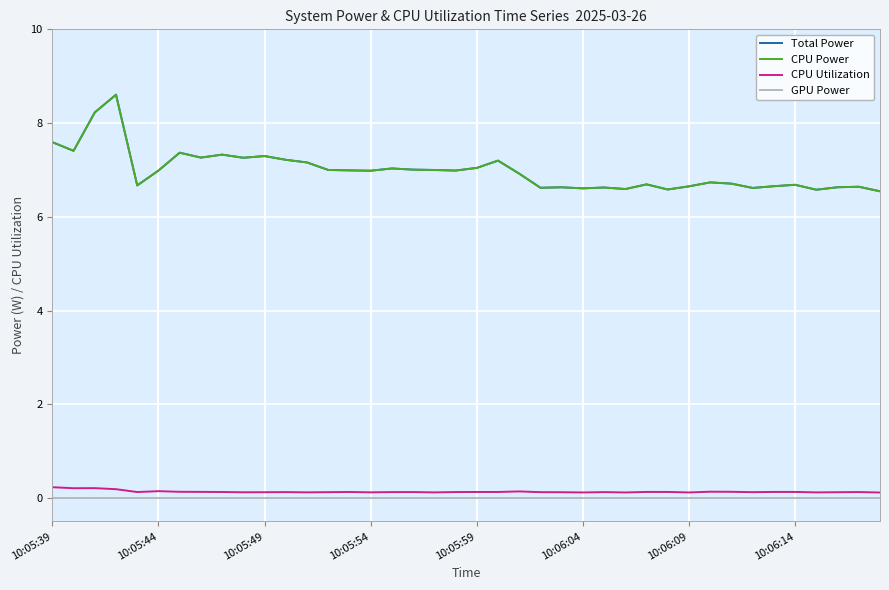

True or false: Total Power has more than 2 points higher than both neighbors.

True